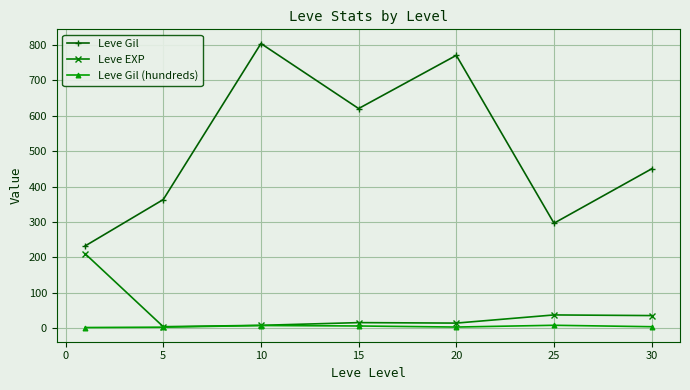

What is the difference between the maximum and minimum values in the Leve Gil (hundreds) series?

6.3